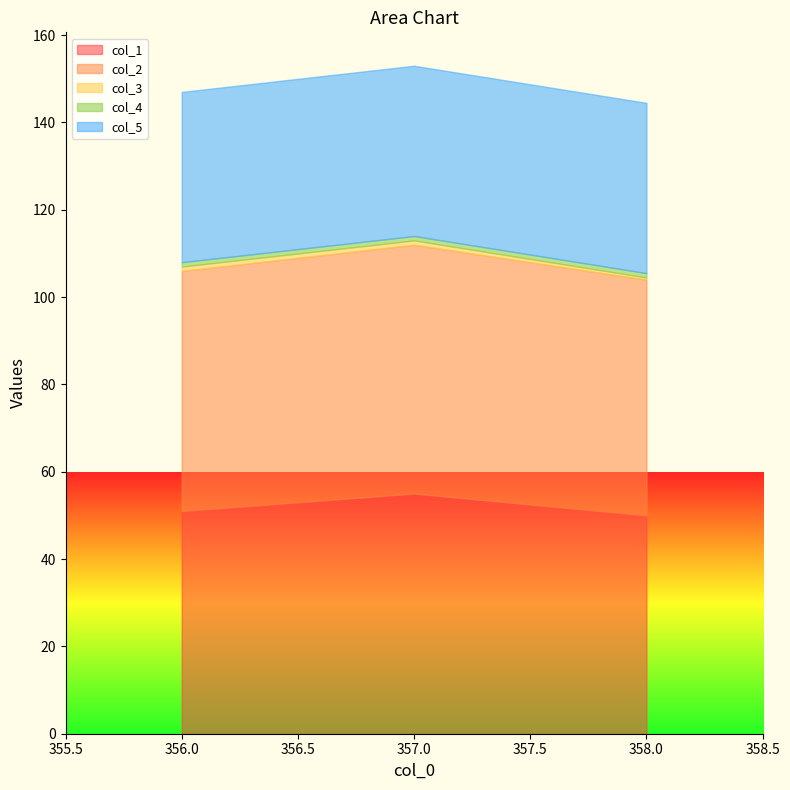

How many values in the col_3 series are below 1?

1